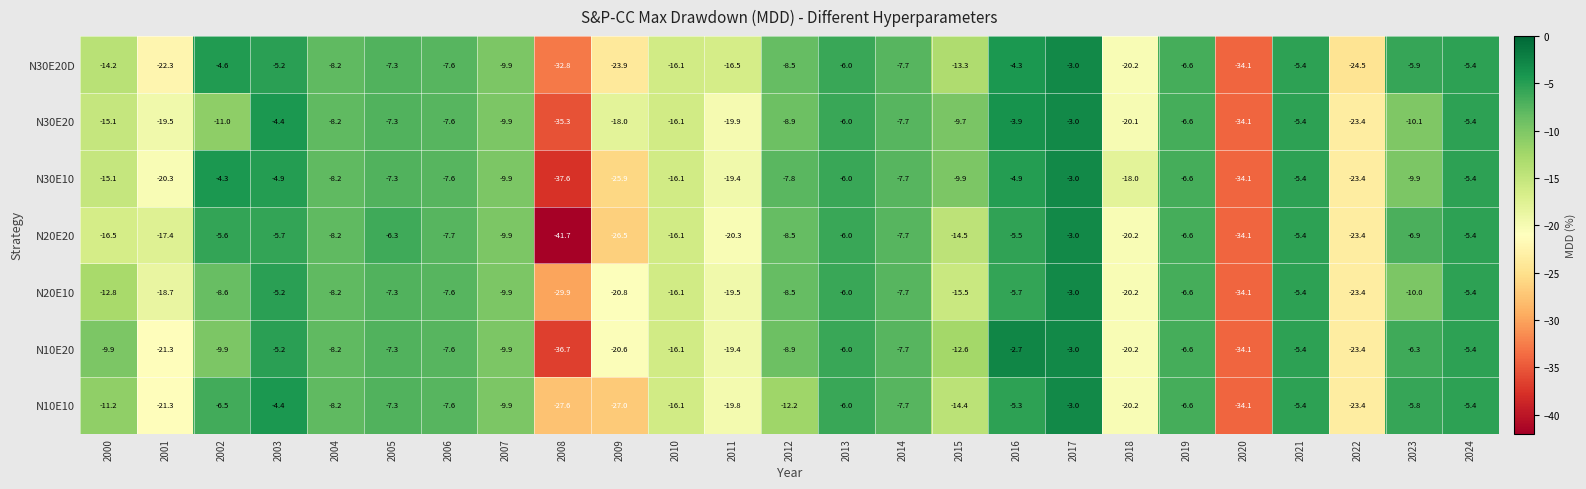

Is it true that N30E10 equals -6.1 at 2015?

False